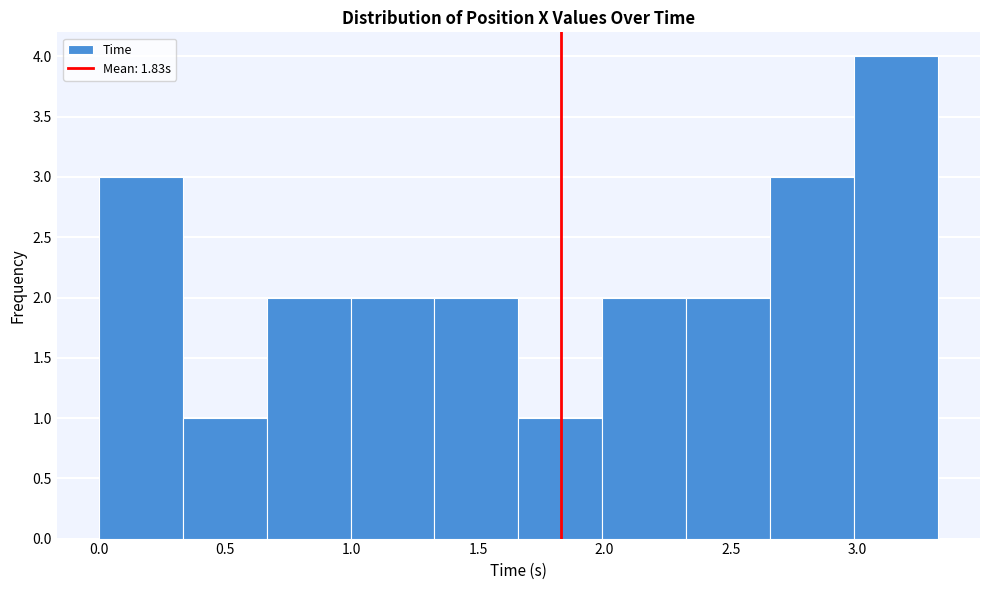

Over which range of the x-axis is the bar tallest?

3.00 to 3.30